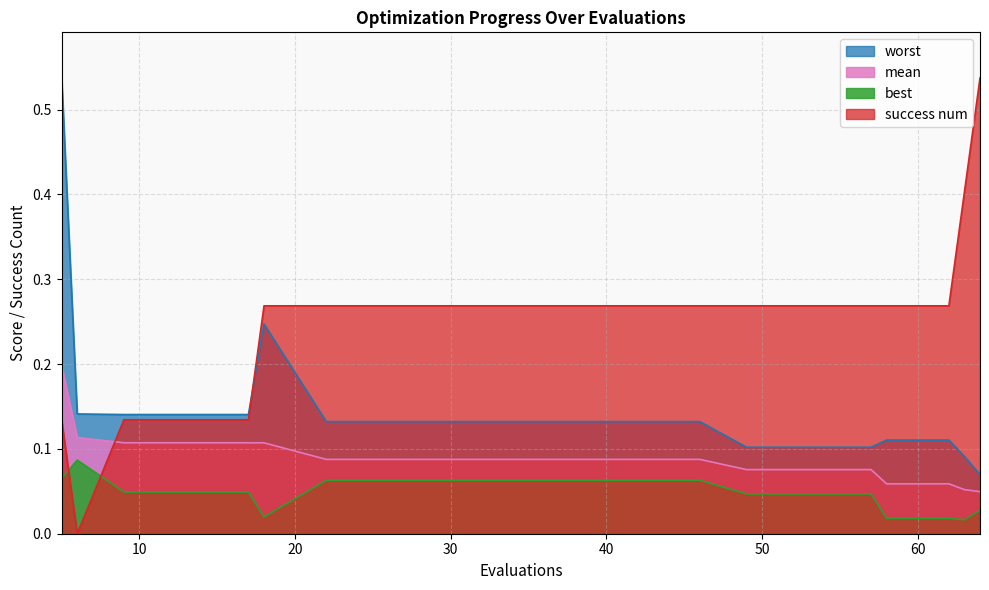

Rank the categories by worst value from lowest to highest.

64, 63, 49, 53, 57, 58, 62, 22, 26, 30, 34, 38, 42, 46, 9, 13, 17, 6, 18, 5